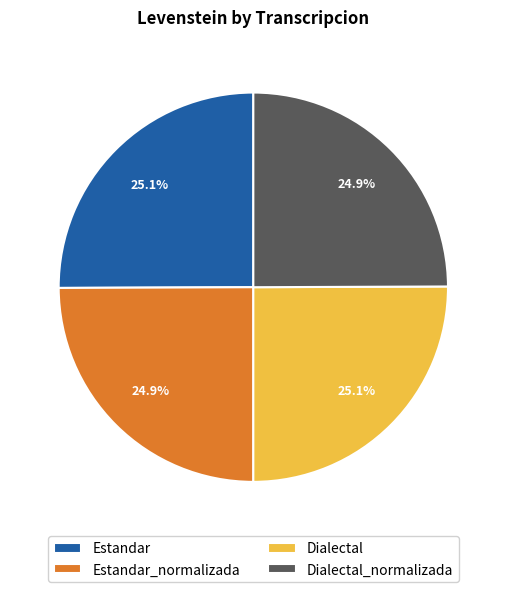

Does Dialectal_normalizada represent more than half of the total?

No